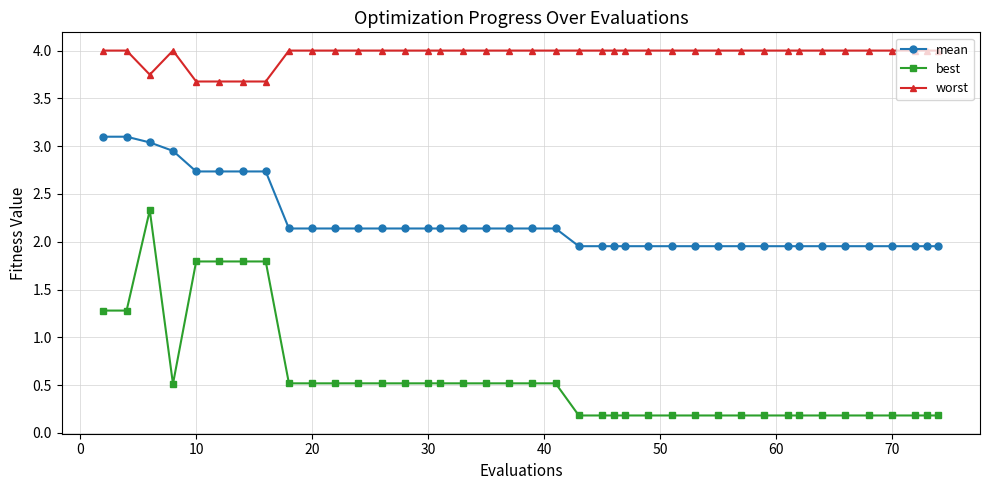

True or false: worst and best cross at least once.

False